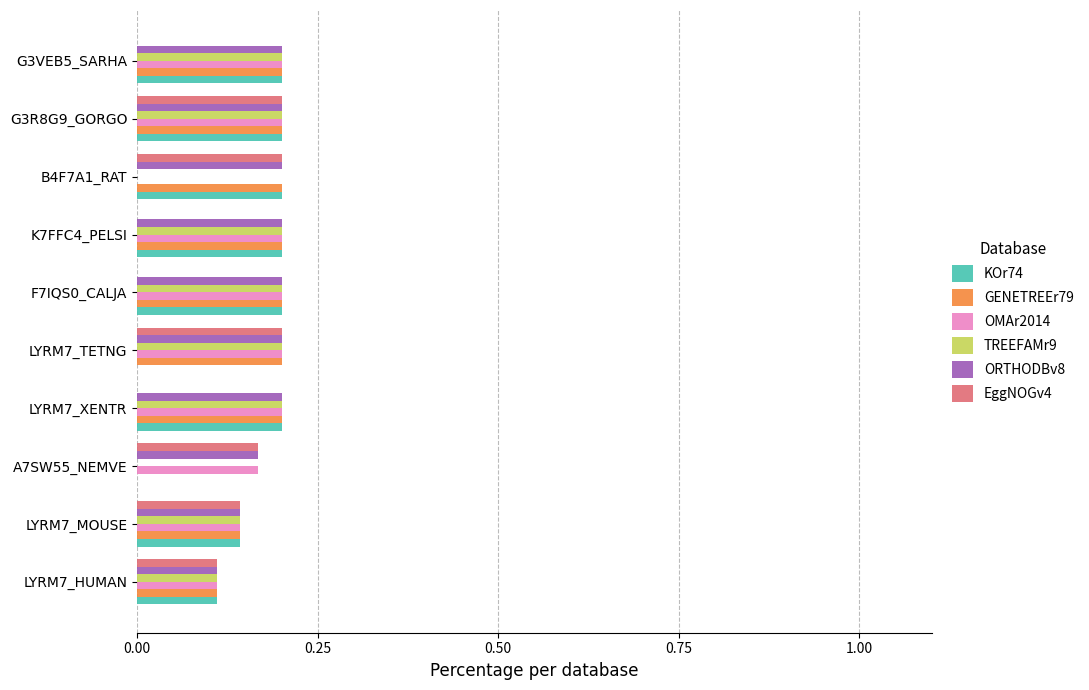

The value of TREEFAMr9 at A7SW55_NEMVE is -0.1. True or false?

False